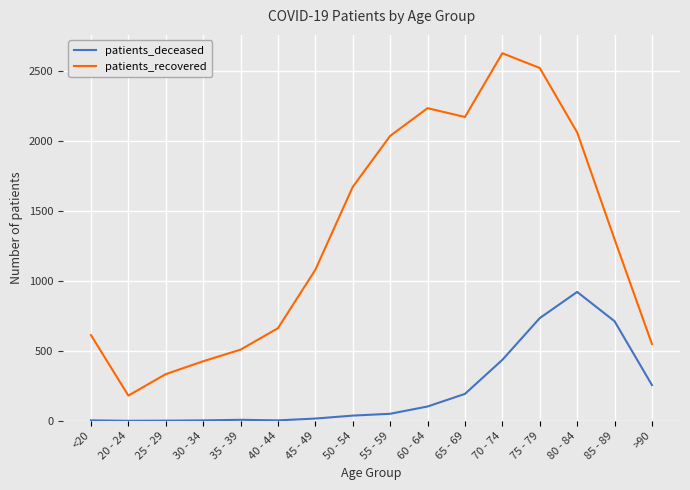

At <20, list the series in order from largest to smallest.

patients_recovered, patients_deceased